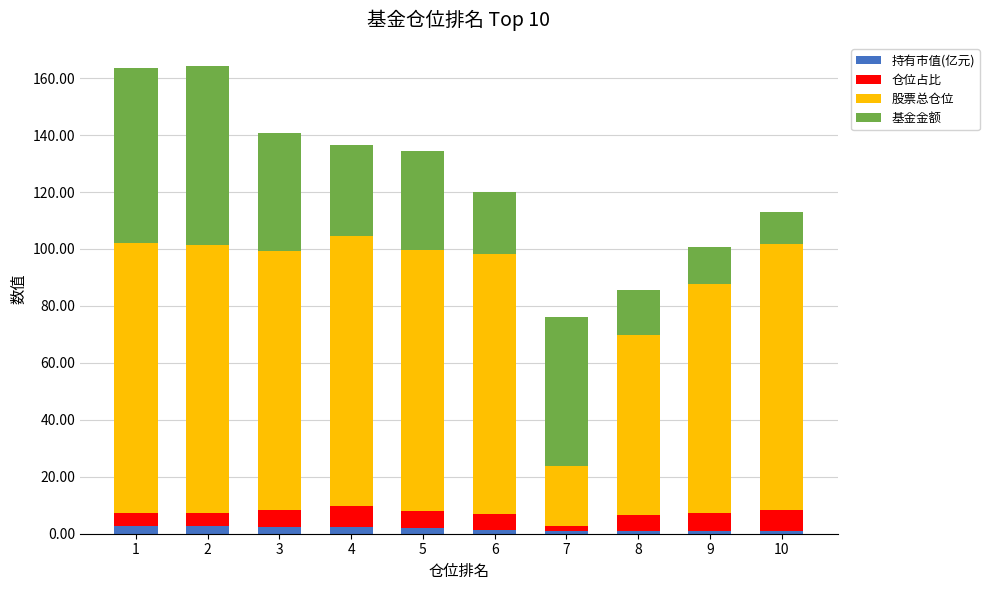

How many values in the 持有市值(亿元) series are below 2?

5